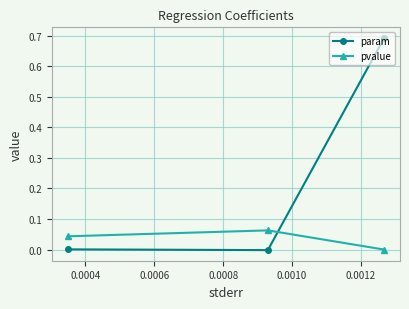

How many lines are shown in the chart?

2